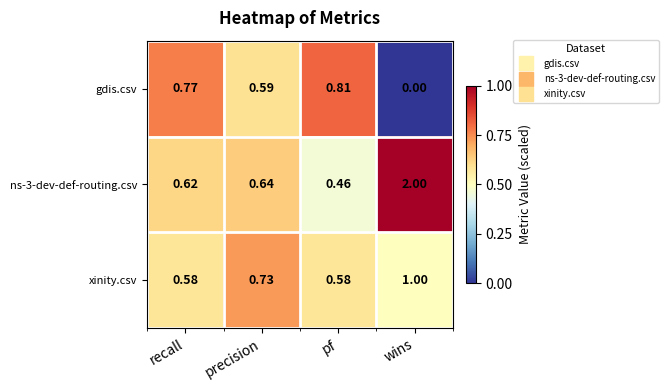

What is the difference between the highest and lowest values at recall?

0.2